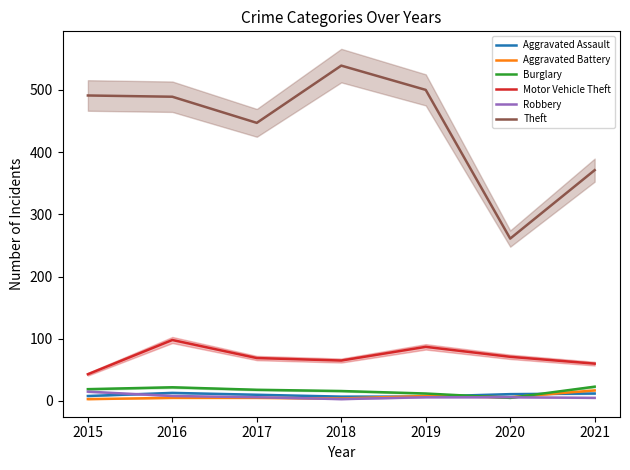

How many values in the Robbery series are below 6?

2